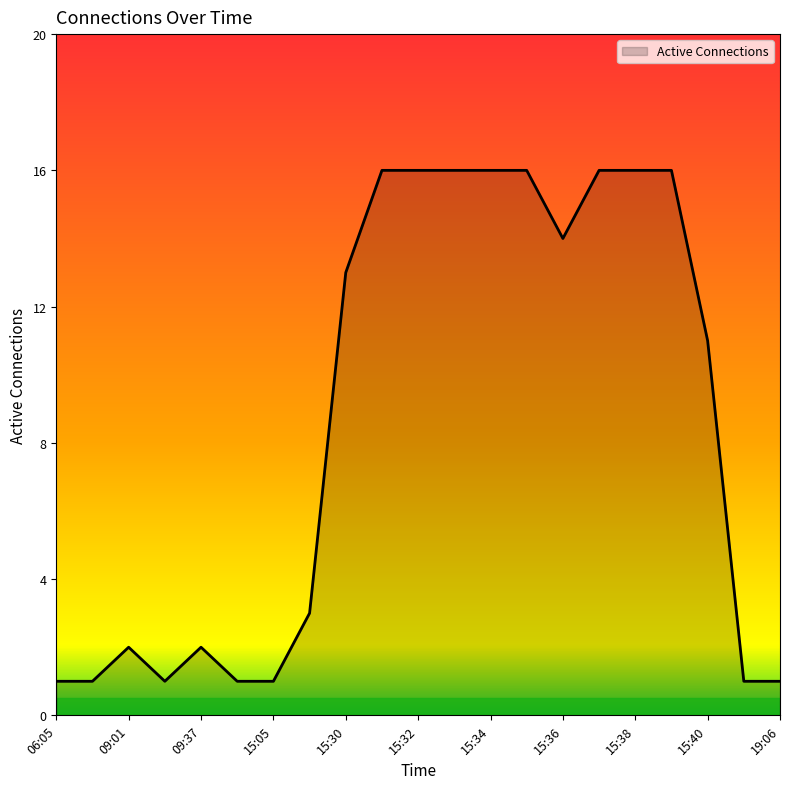

What is the difference between the second highest and minimum values?

15